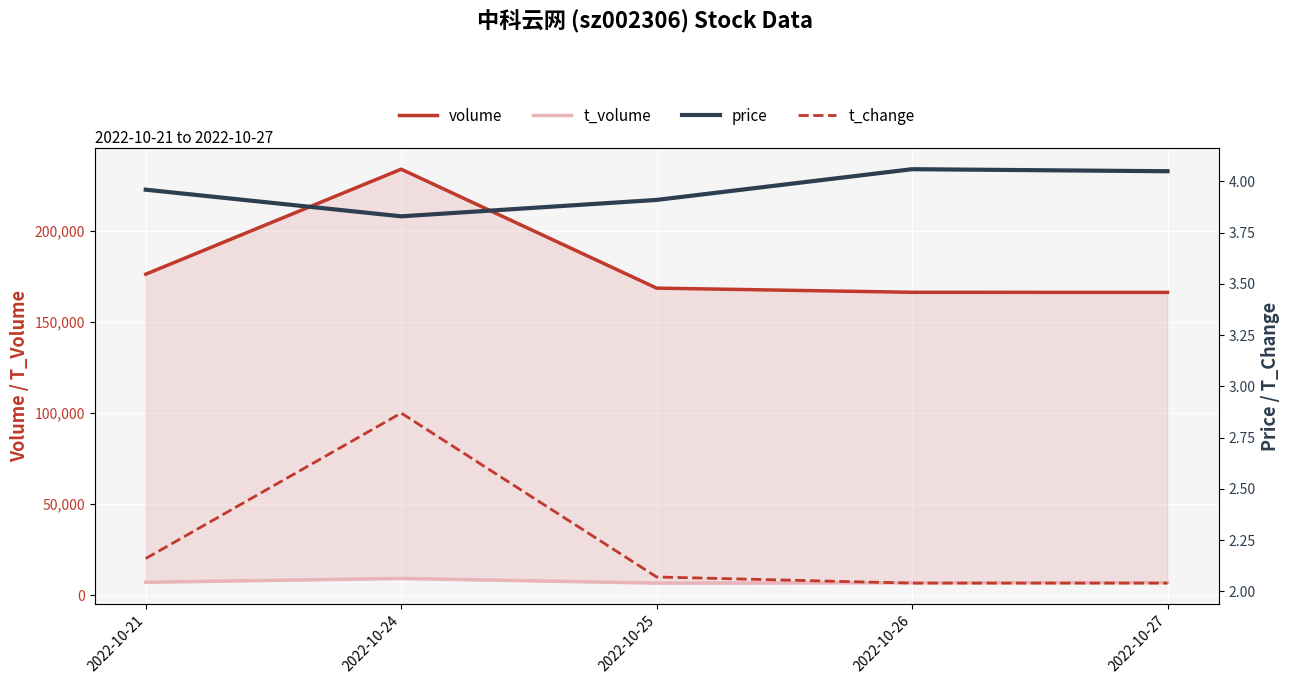

Is this an area chart (filled region under the line)?

No